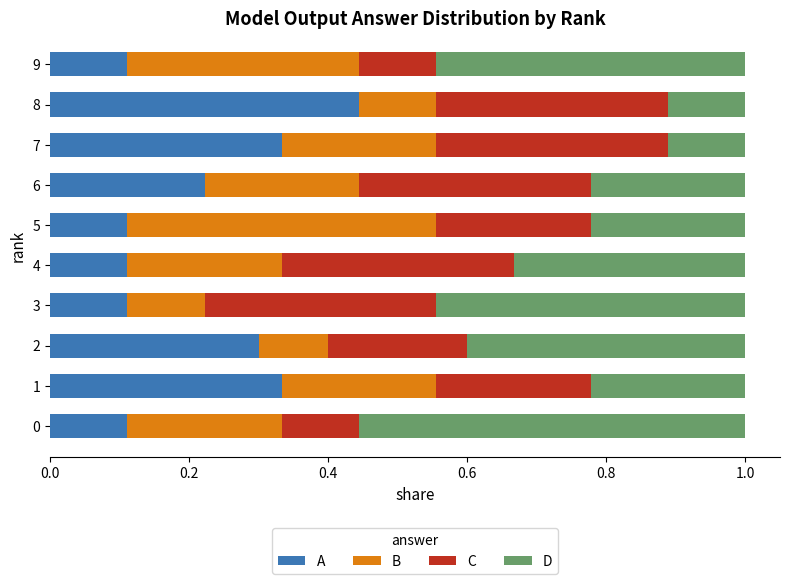

How many A values are between 0 and 1?

10